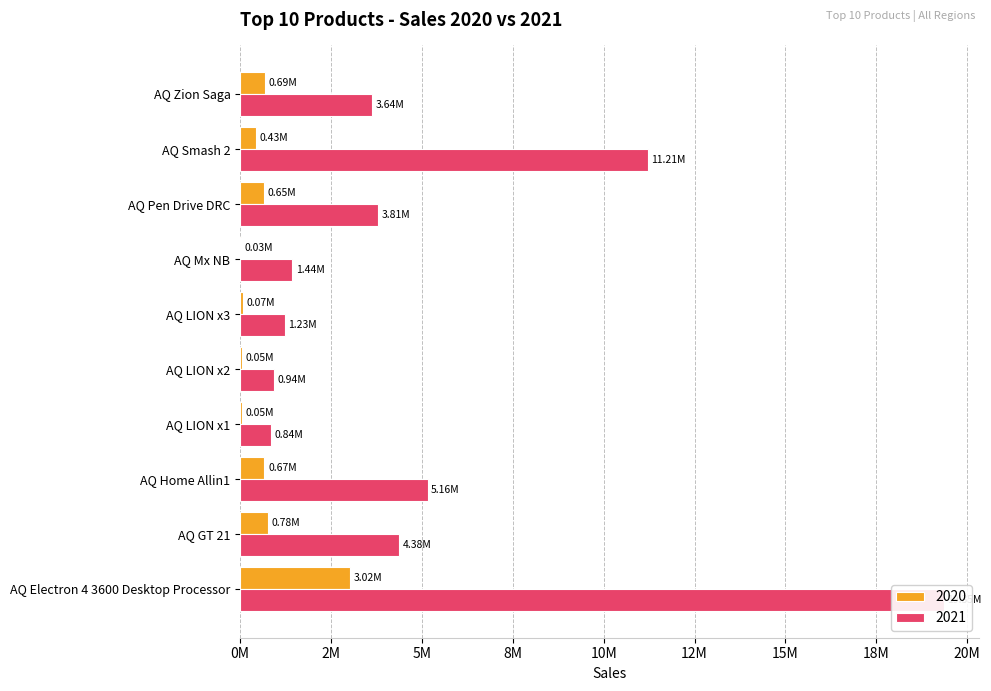

The value of 2020 at AQ Home Allin1 is 670943.9. True or false?

True